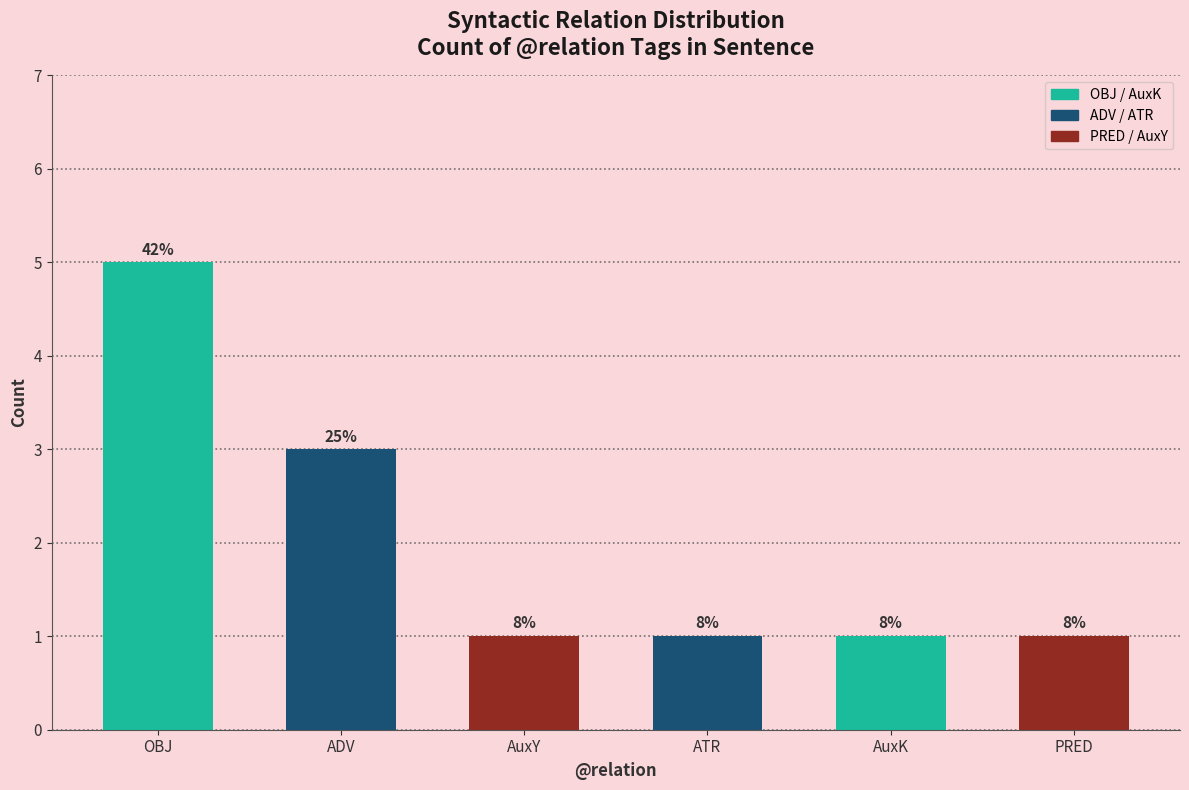

Is it true that the value at ADV is 3?

True